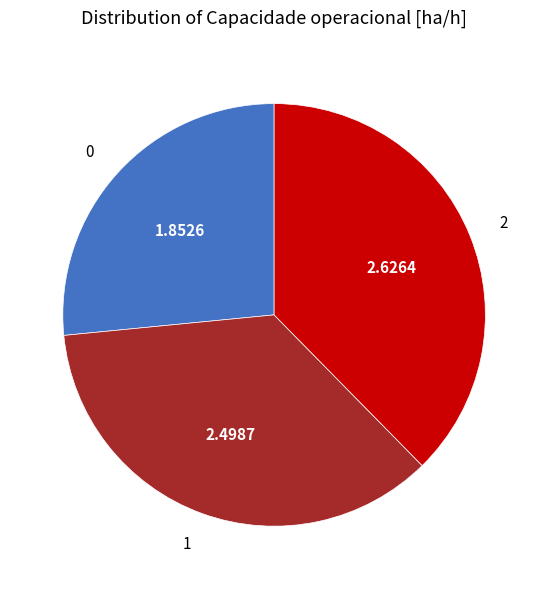

Approximately how many times larger is the value at 0 compared to 2?

0.7